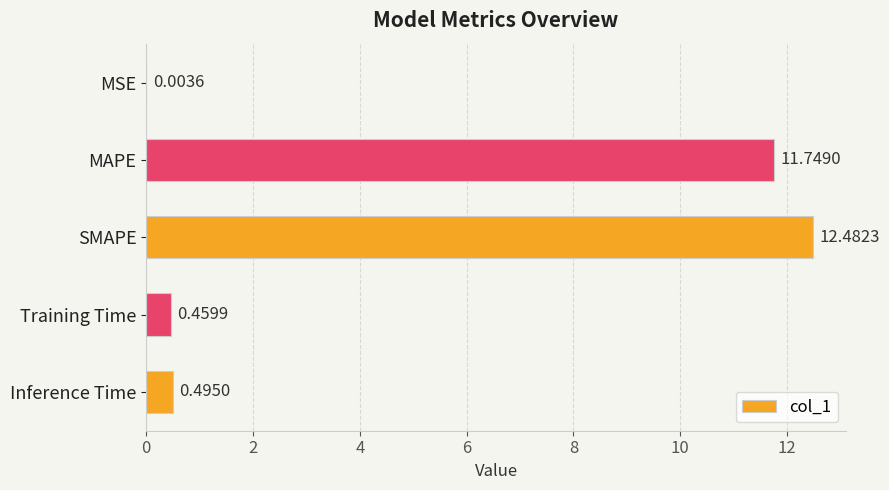

At which label is the value closest to 6?

Inference Time